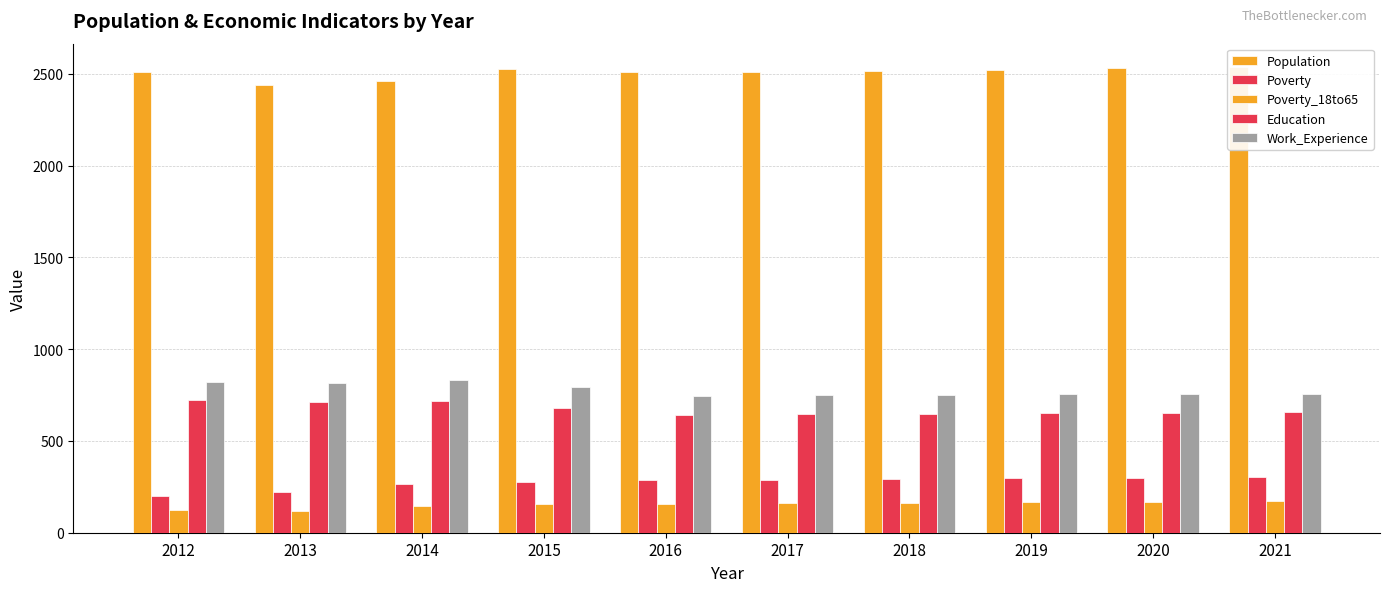

What is the lowest value of the Work_Experience series?

747